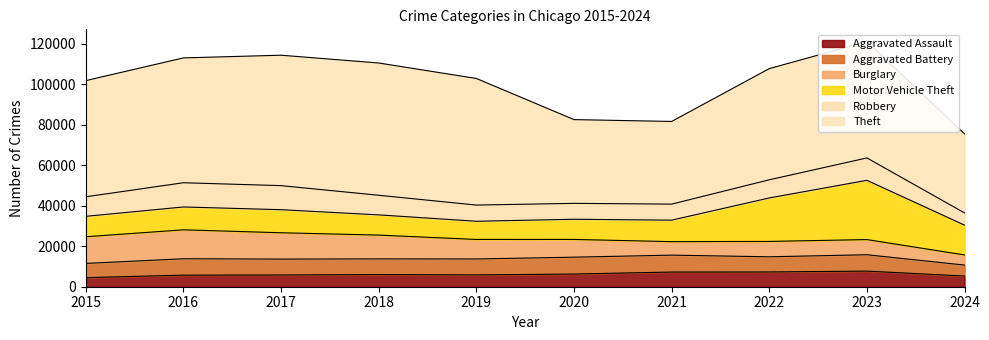

List the labels in order of Aggravated Assault value, smallest first.

2015, 2024, 2016, 2017, 2019, 2018, 2020, 2021, 2022, 2023